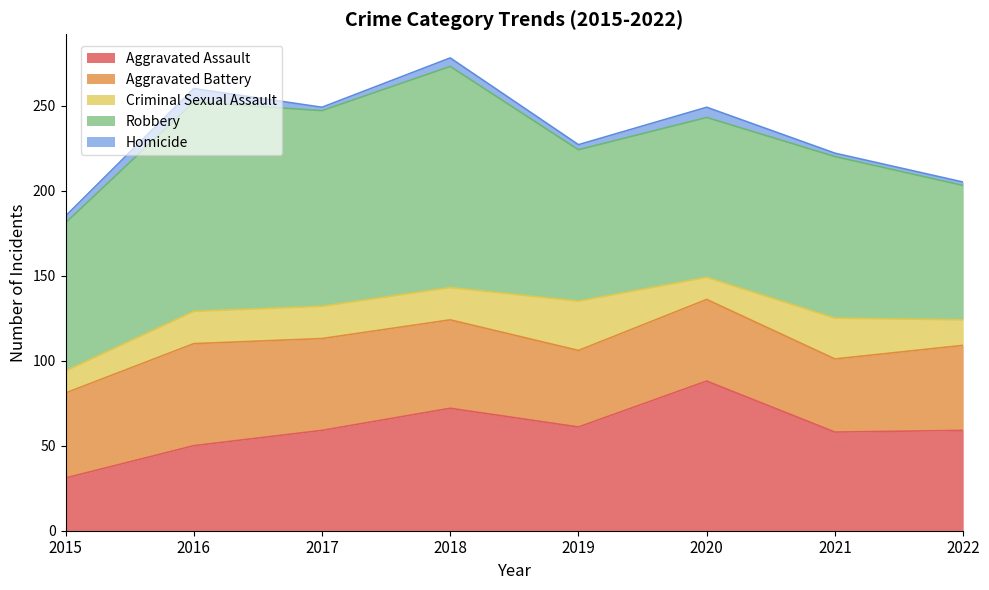

What is the minimum value for Aggravated Battery?

43